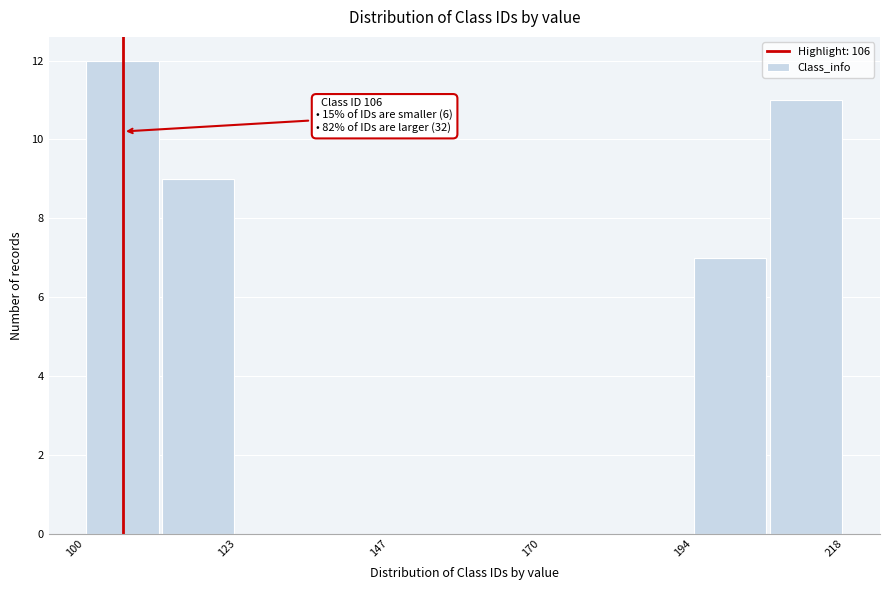

Around what value on the x-axis is the tallest bar? Give the approximate position of its centre, as read against the axis.

105